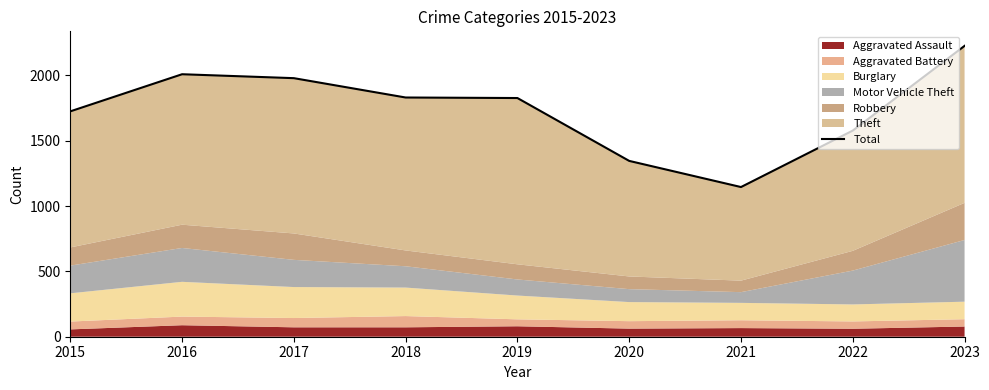

What is the difference between the second highest and second lowest values?

663